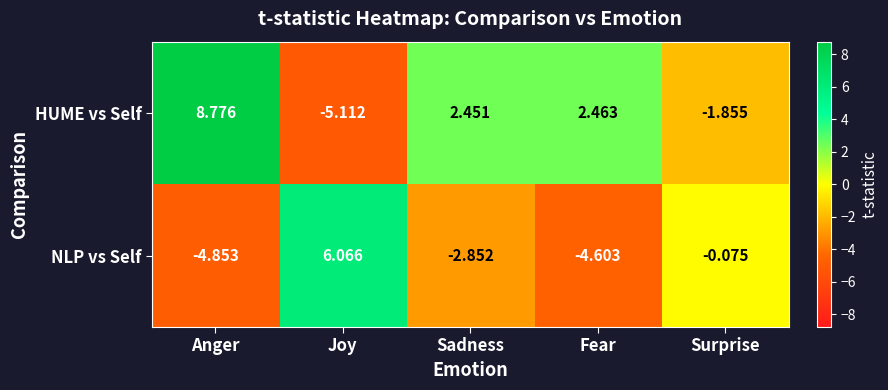

At which label does HUME vs Self first exceed 2?

Anger